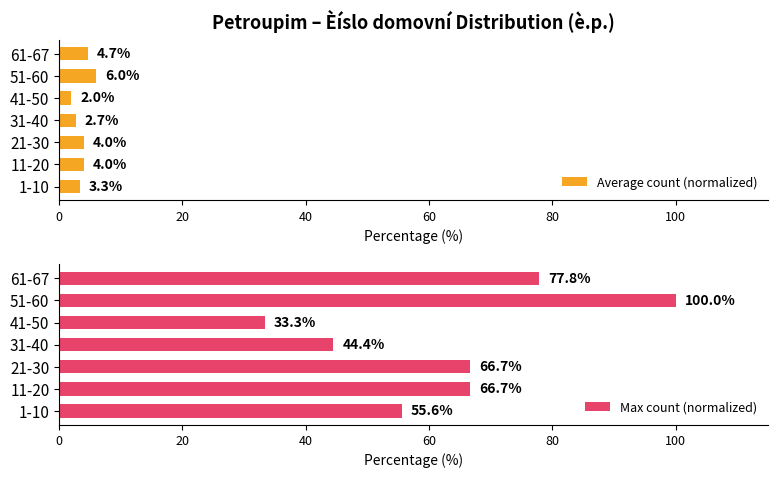

Count the number of categories in the chart.

7